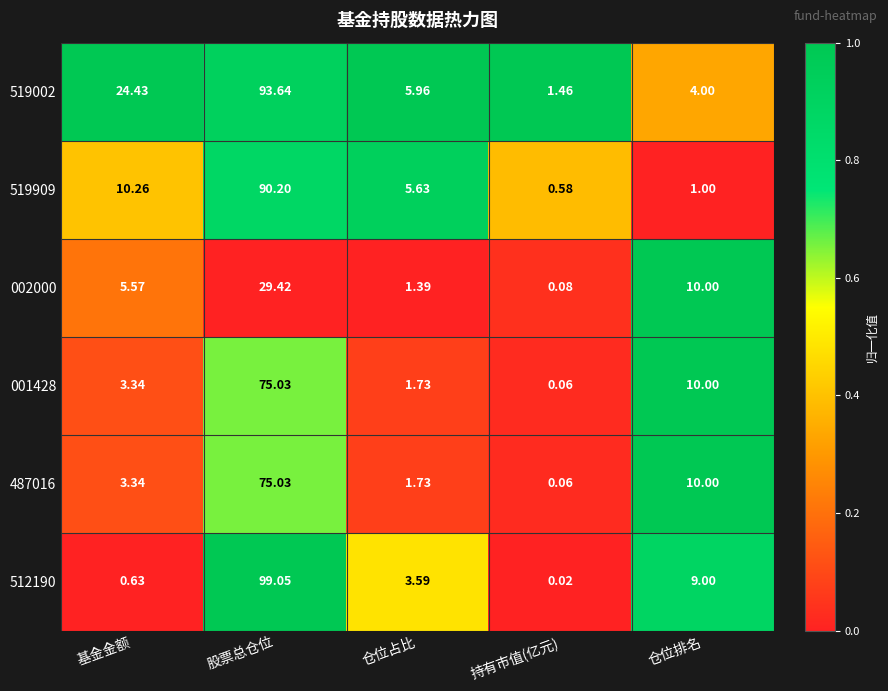

Where does the 487016 series first go above 3?

基金金额